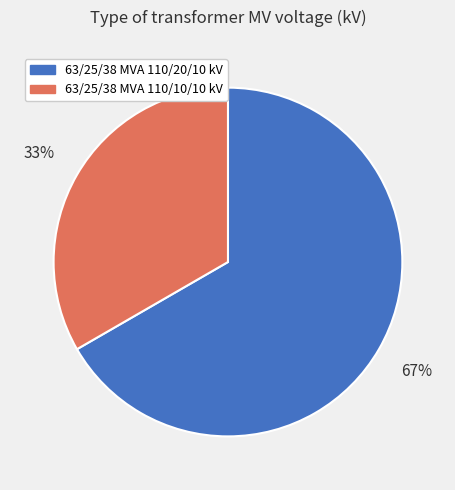

Which category has the biggest portion of the pie?

63/25/38 MVA 110/20/10 kV